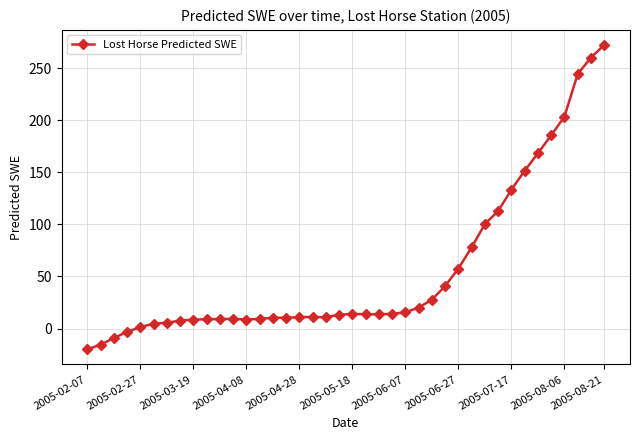

What is the smallest value displayed?

-19.9